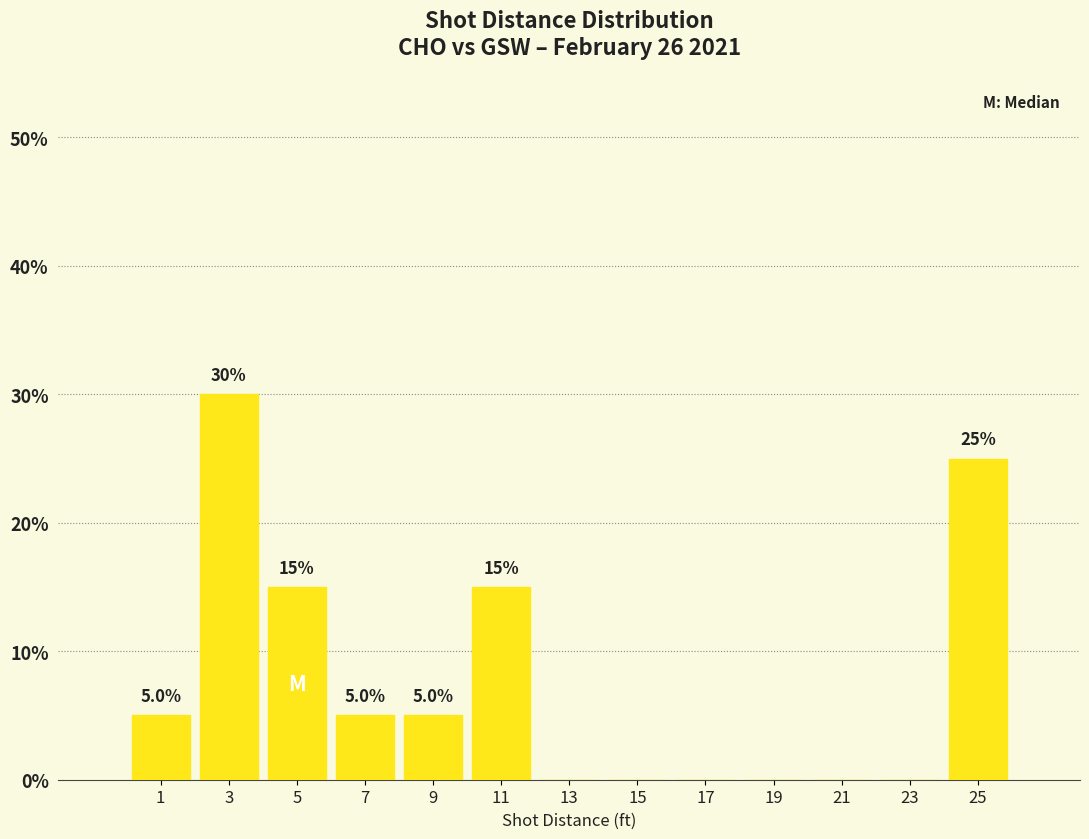

Which range on the x-axis has the tallest bar?

2 to 4